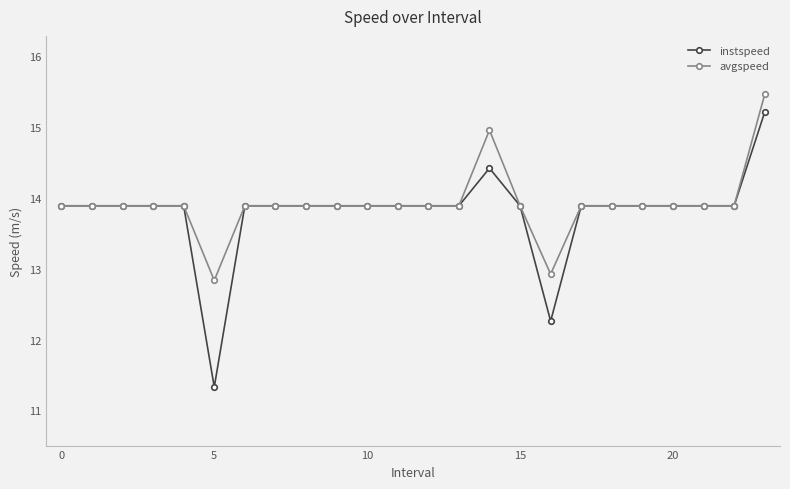

What is the minimum value shown in the chart?

11.3